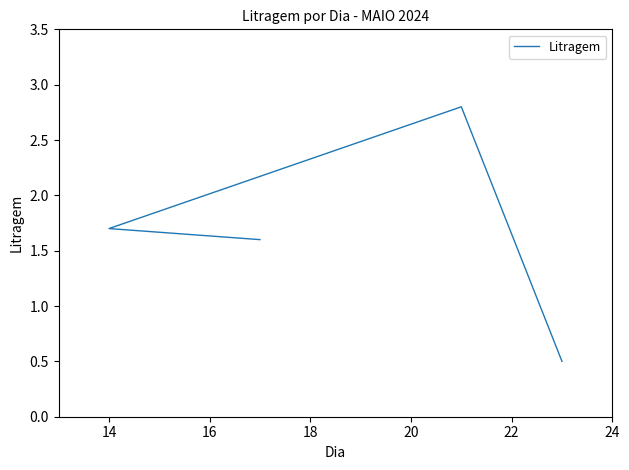

Is this an area chart (filled region under the line)?

No